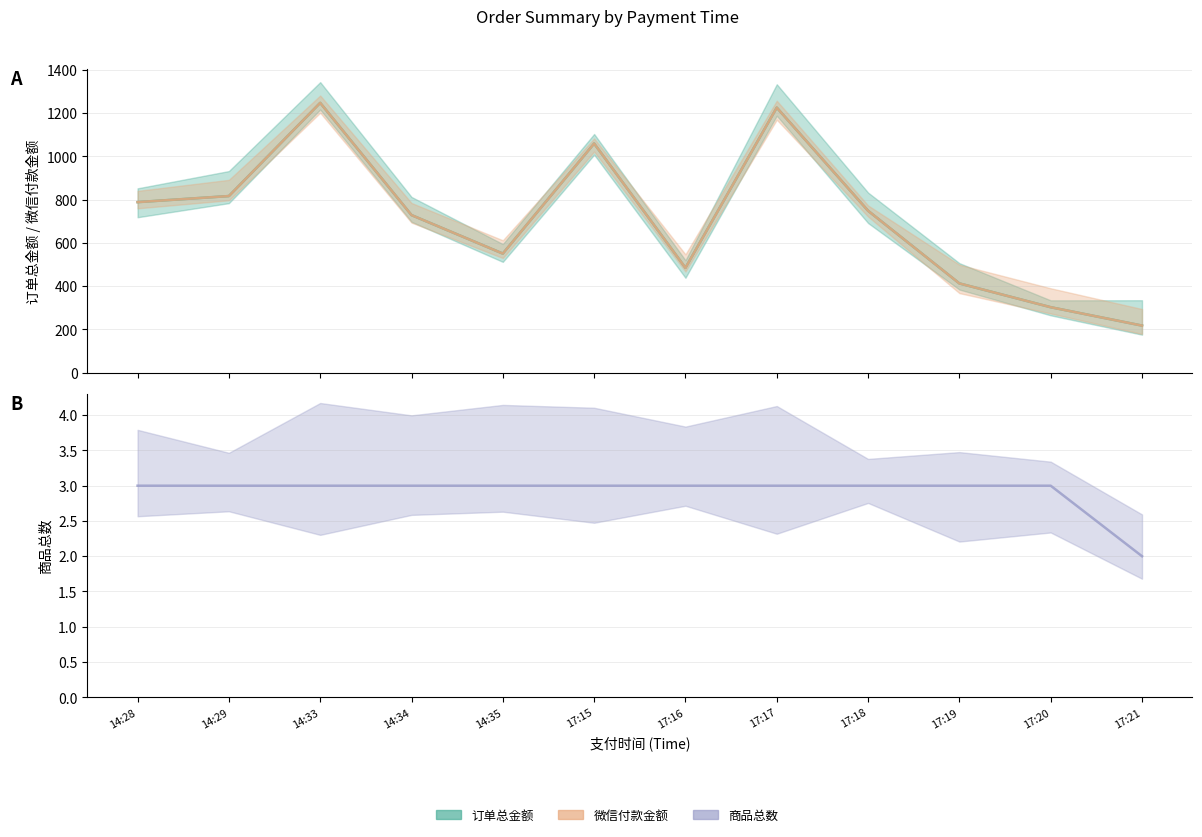

What is the sum of the 订单总金额 values at 17:20 and 14:28?

1090